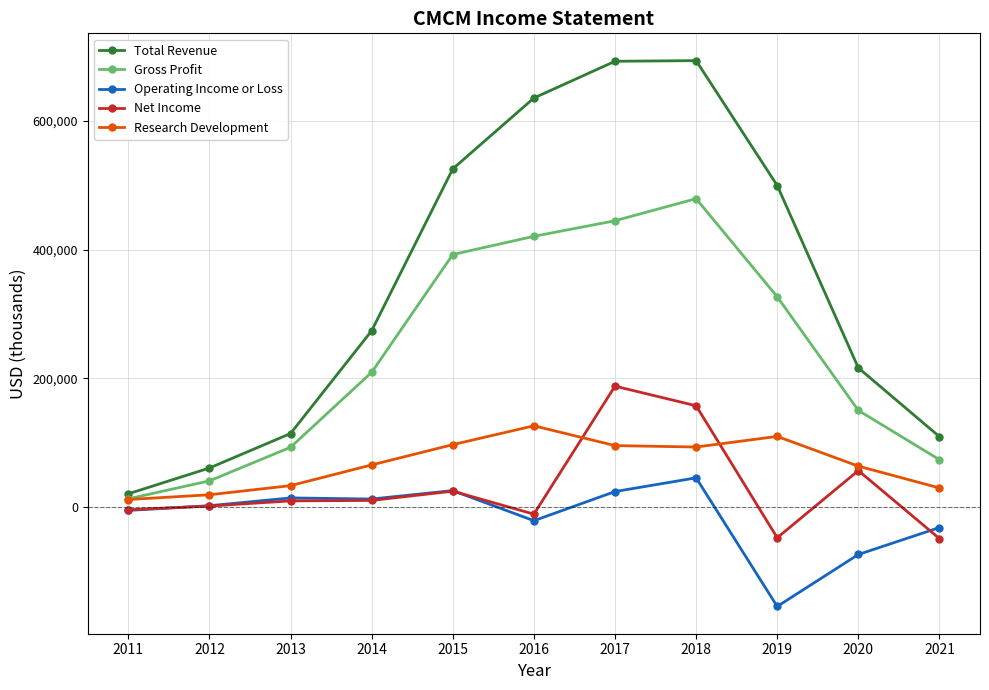

True or false: Total Revenue and Net Income cross at least once.

False